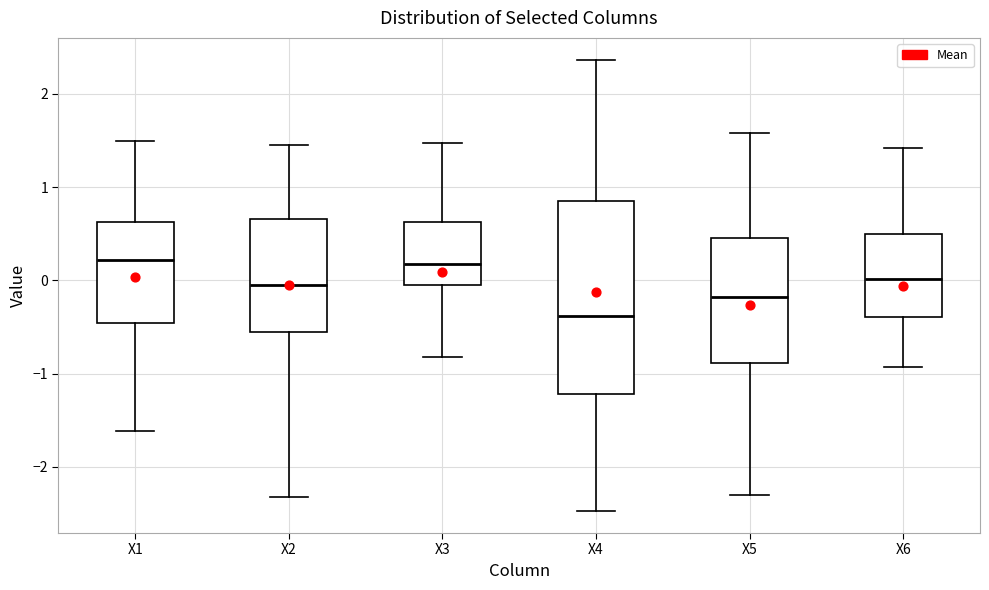

Reading left to right, transcribe this box plot: for each box, give where its median line is, the range the box spans, and where its two whiskers end, as read against the y-axis. The values are not printed on the chart, so give them approximately, as read against the axis.

X1: median 0.2, box -0.5 to 0.6, whiskers -1.6 to 1.5
X2: median -0.1, box -0.6 to 0.7, whiskers -2.3 to 1.5
X3: median 0.2, box 0.0 to 0.6, whiskers -0.8 to 1.5
X4: median -0.4, box -1.2 to 0.9, whiskers -2.5 to 2.4
X5: median -0.2, box -0.9 to 0.5, whiskers -2.3 to 1.6
X6: median 0.0, box -0.4 to 0.5, whiskers -0.9 to 1.4